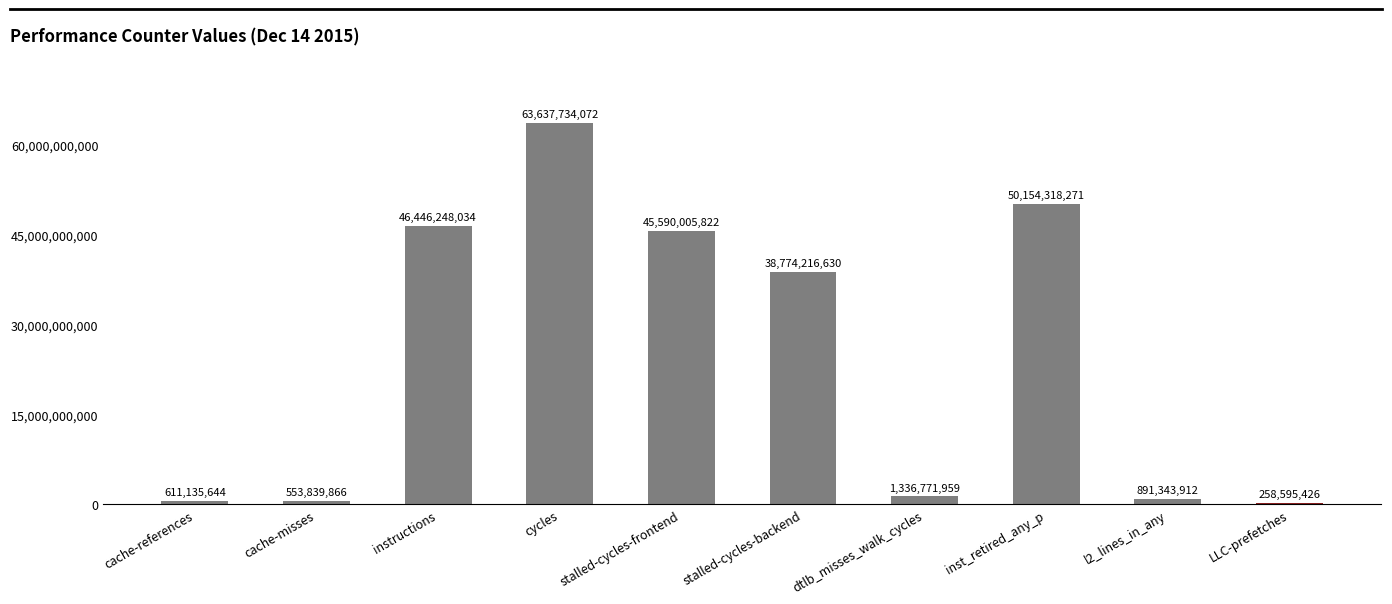

Are the bars horizontal?

No